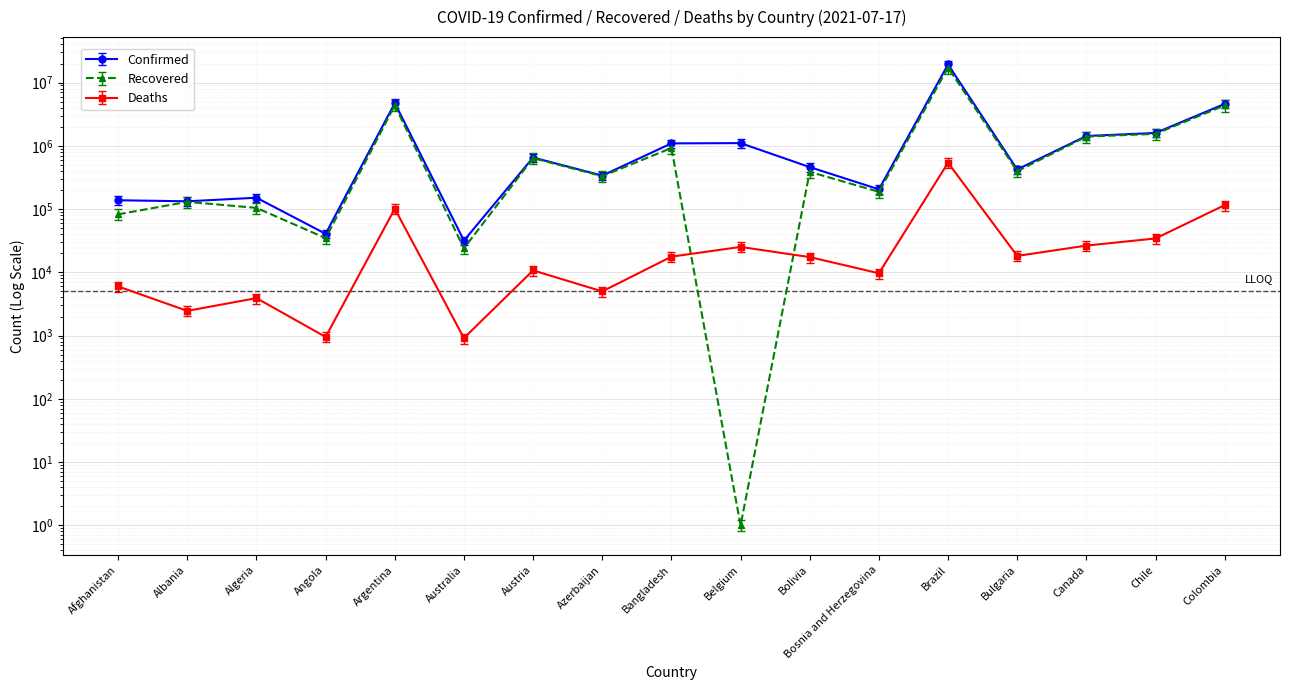

True or false: Deaths and Recovered cross at least once.

True